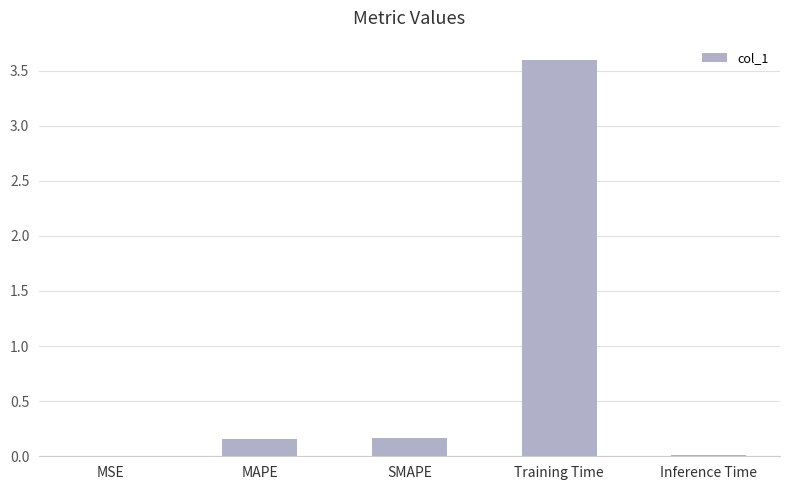

Which has a higher value, SMAPE or MSE?

SMAPE